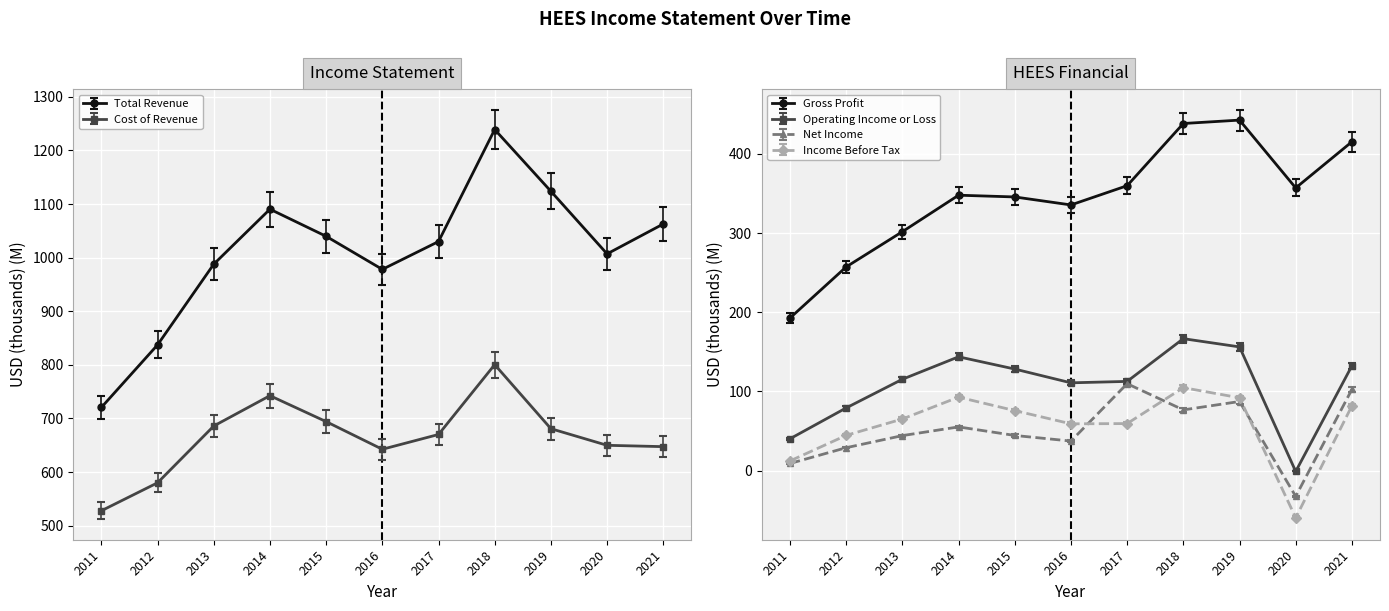

Which series has the largest range (max minus min)?

Total Revenue